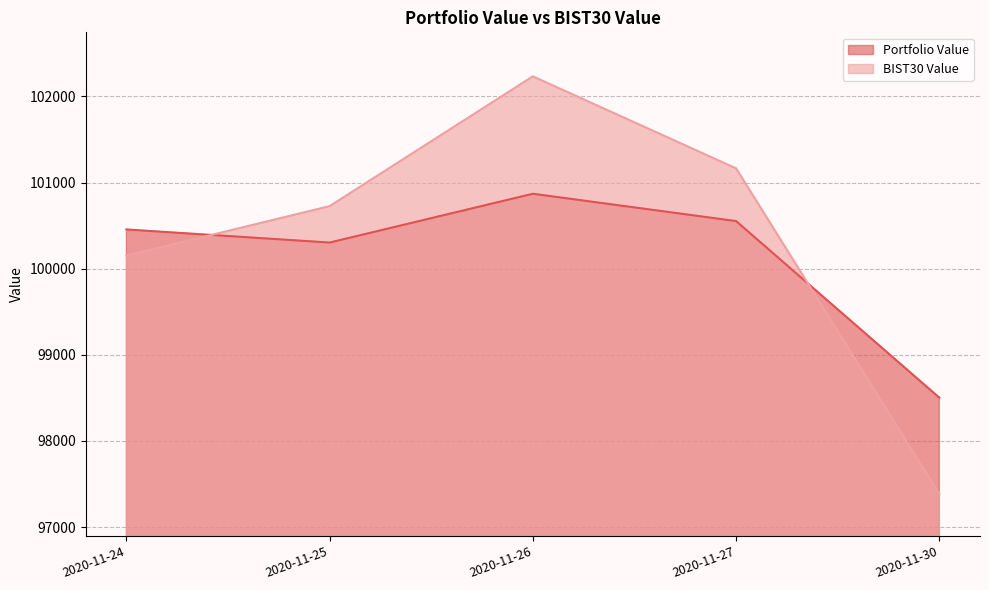

What is the smallest value displayed?

97384.6